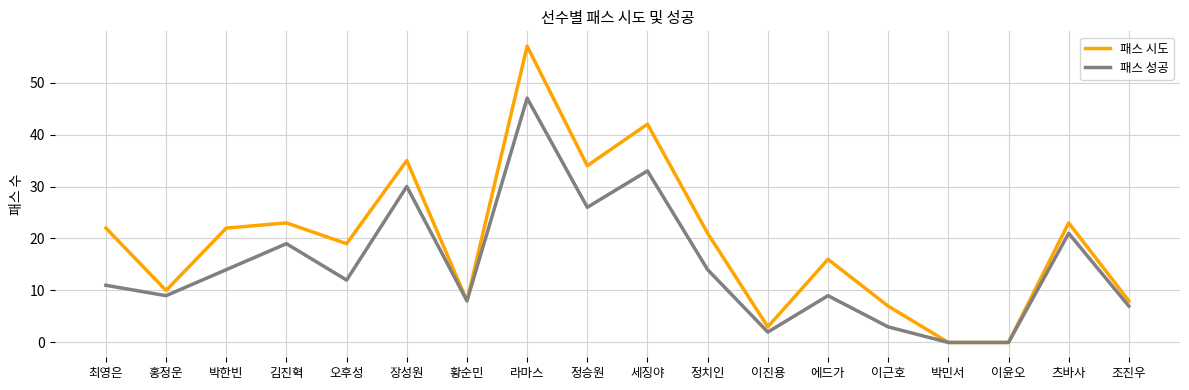

What is the greatest value displayed?

57